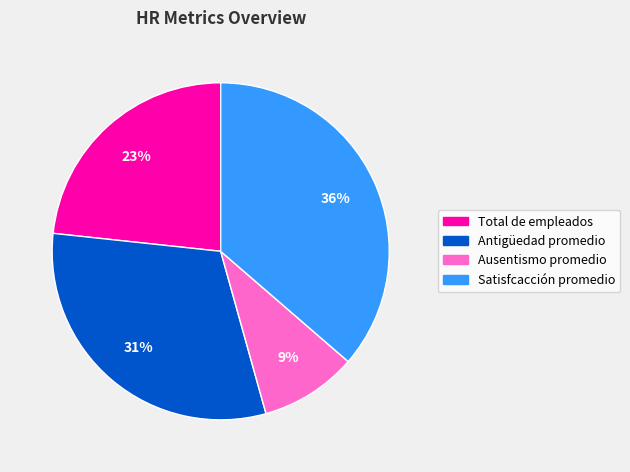

Which has a higher value, Antigüedad promedio or Satisfcacción promedio?

Satisfcacción promedio